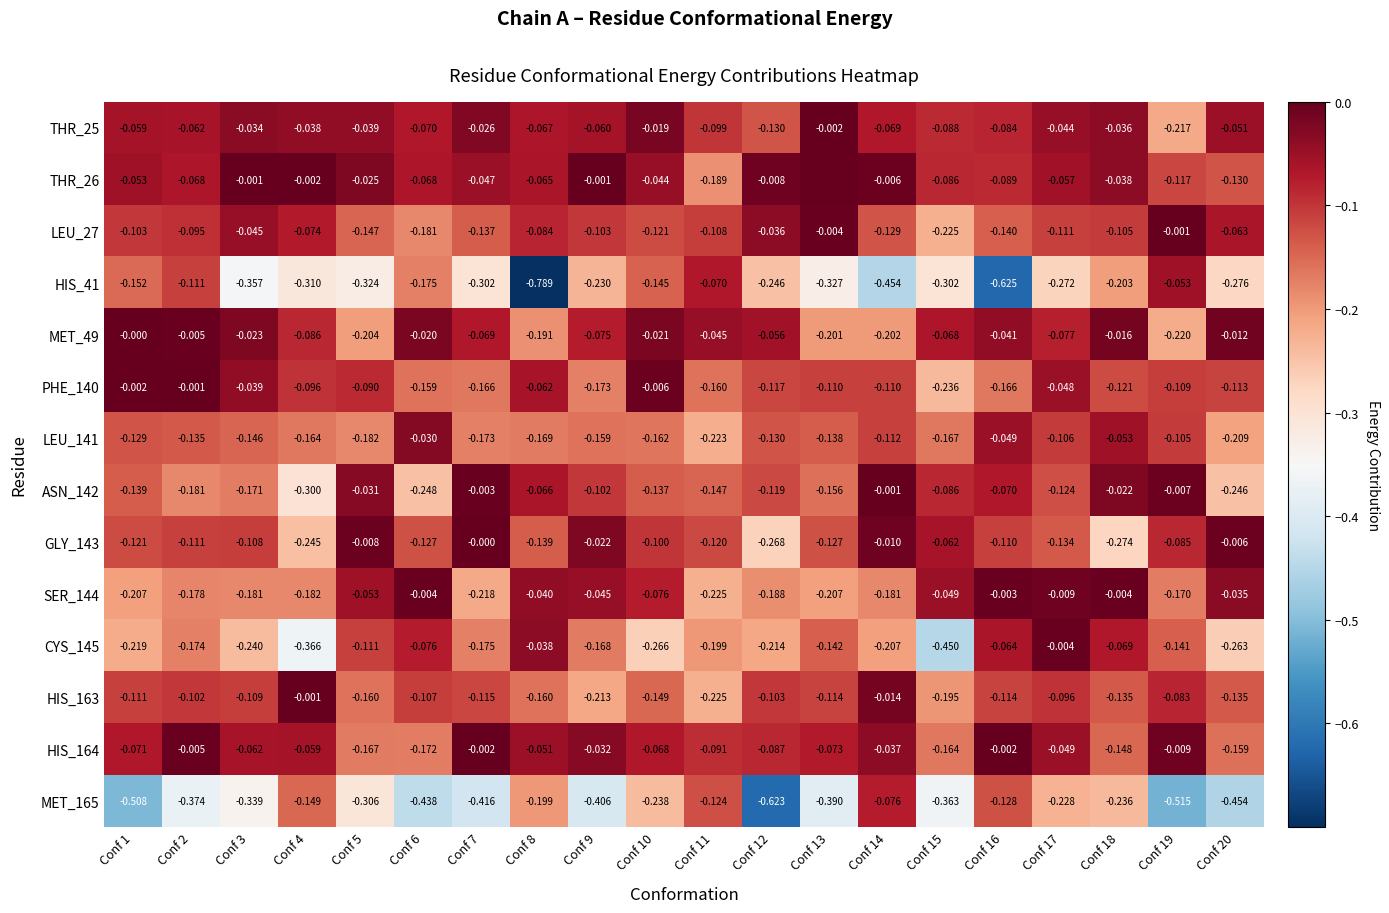

At Conf 9, list the series in order from smallest to largest.

MET_165, HIS_41, HIS_163, PHE_140, CYS_145, LEU_141, LEU_27, ASN_142, MET_49, THR_25, SER_144, HIS_164, GLY_143, THR_26